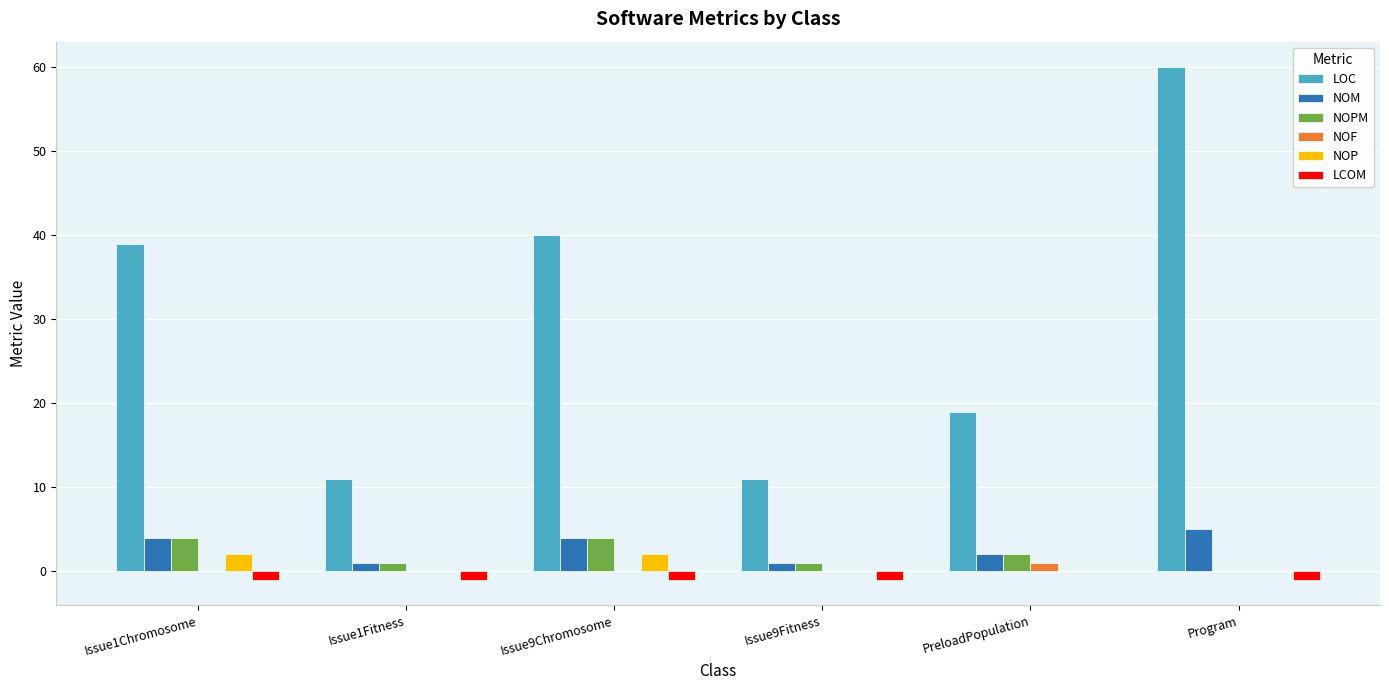

The value of NOP at Issue9Fitness is 0. True or false?

True